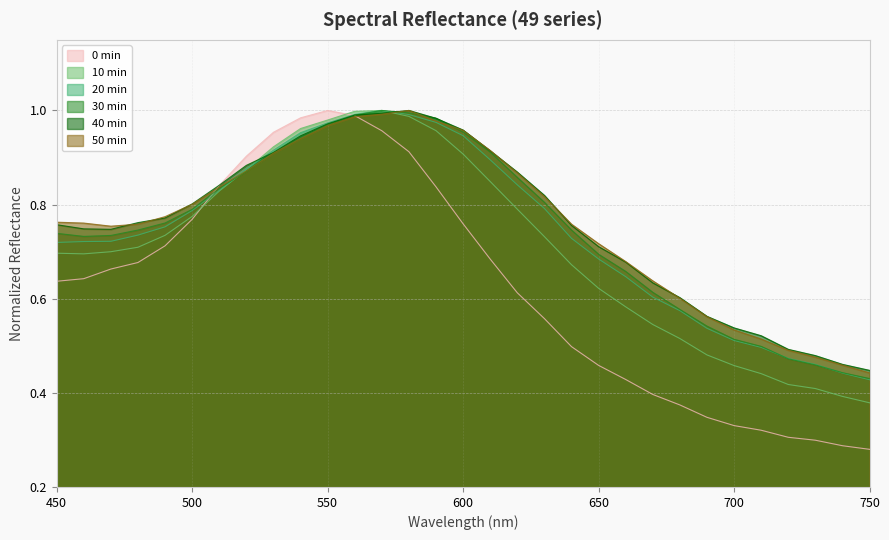

What is the minimum value shown in the chart?

0.3